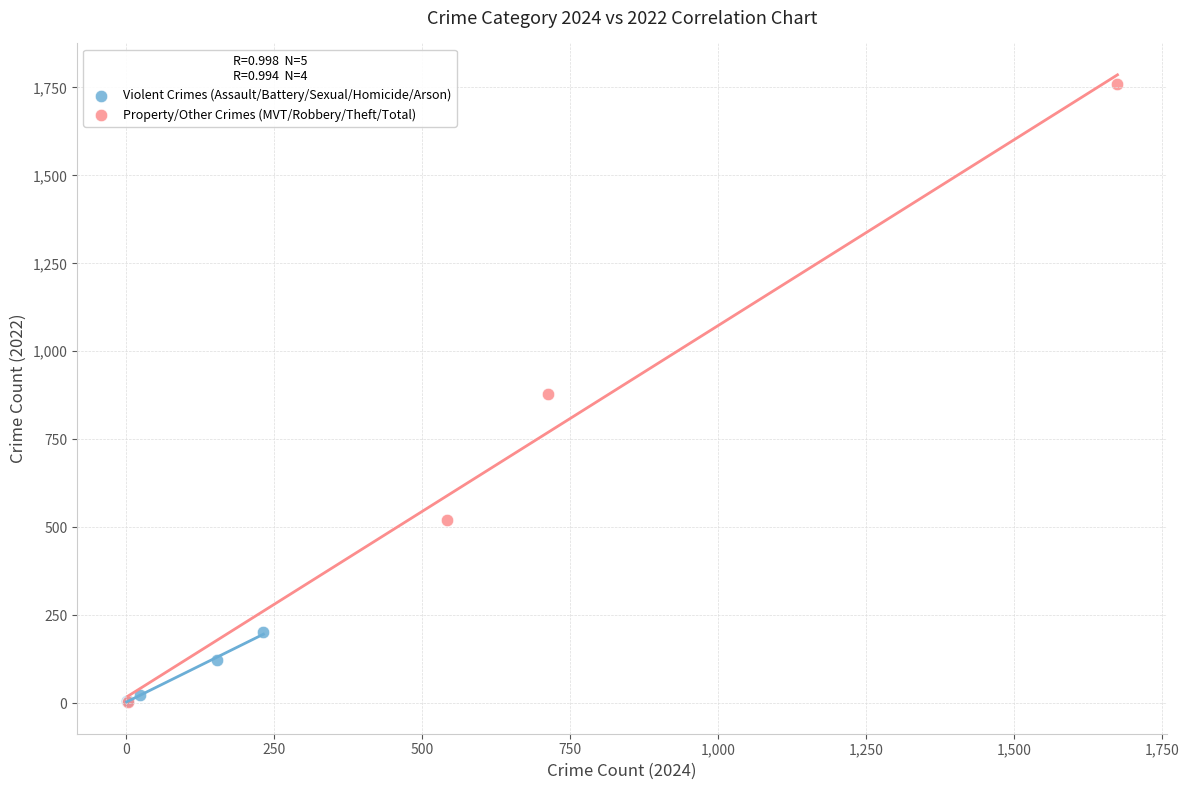

Which series contains the highest Y value?

Property/Other Crimes (MVT/Robbery/Theft/Total)